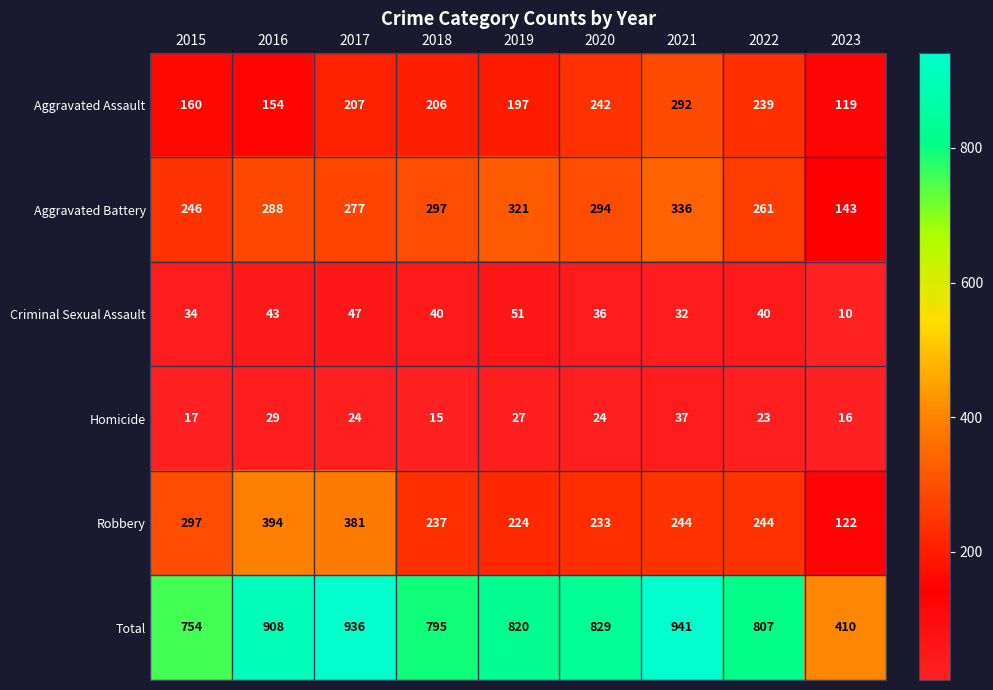

At which label is Criminal Sexual Assault closest to 30?

2021